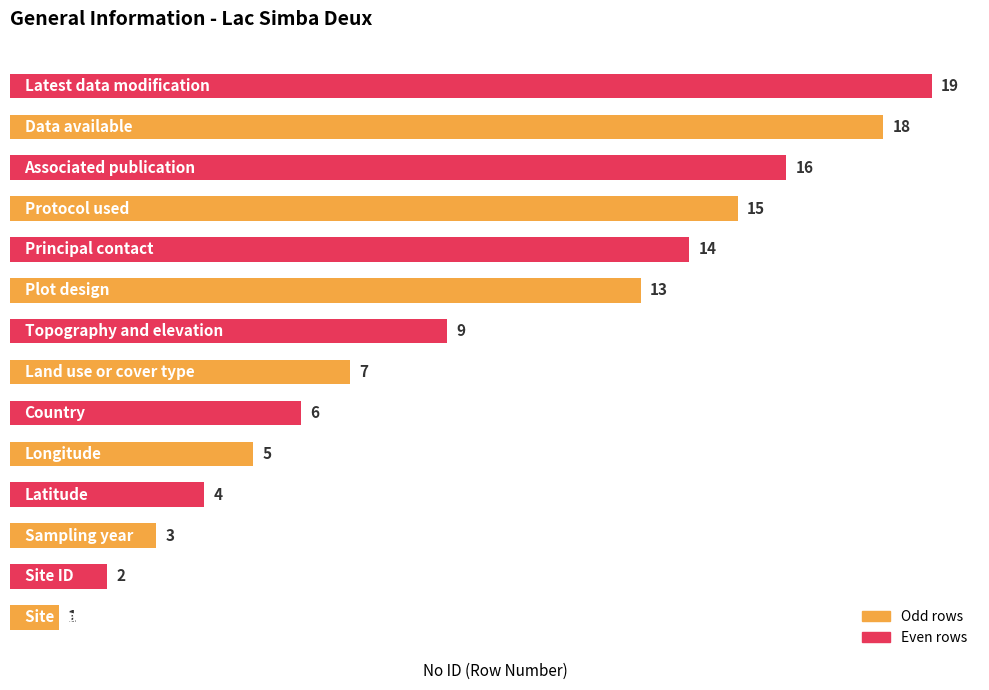

Count the number of data series in this chart.

1